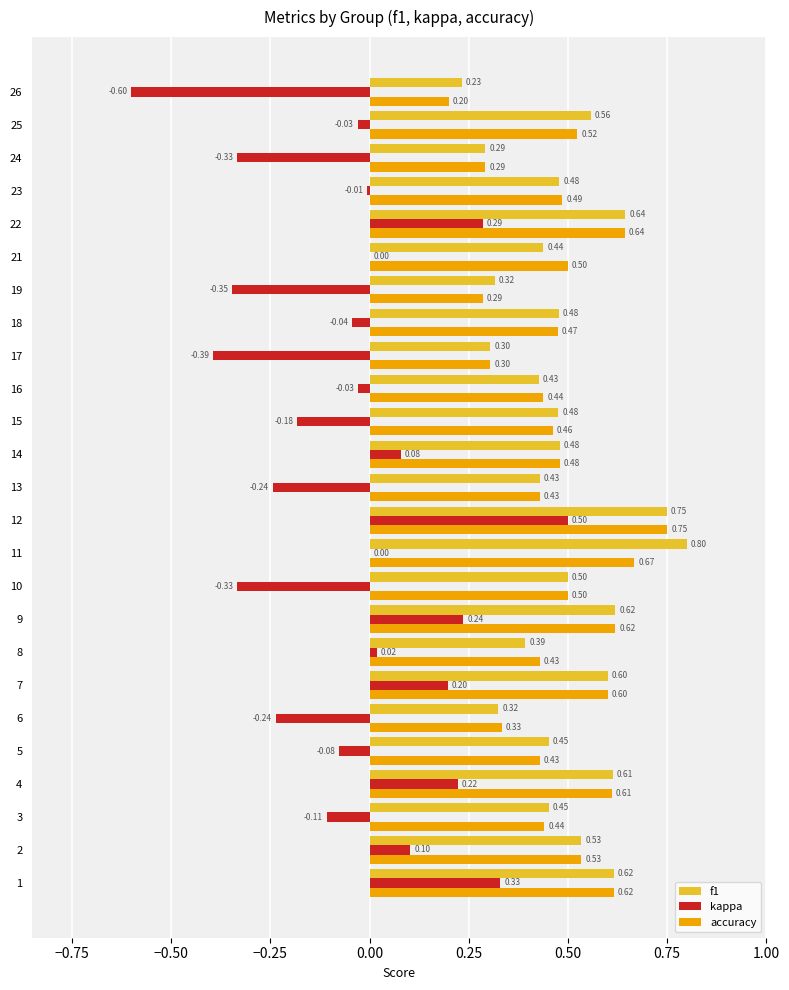

What are all the series names shown in the legend?

f1, kappa, accuracy